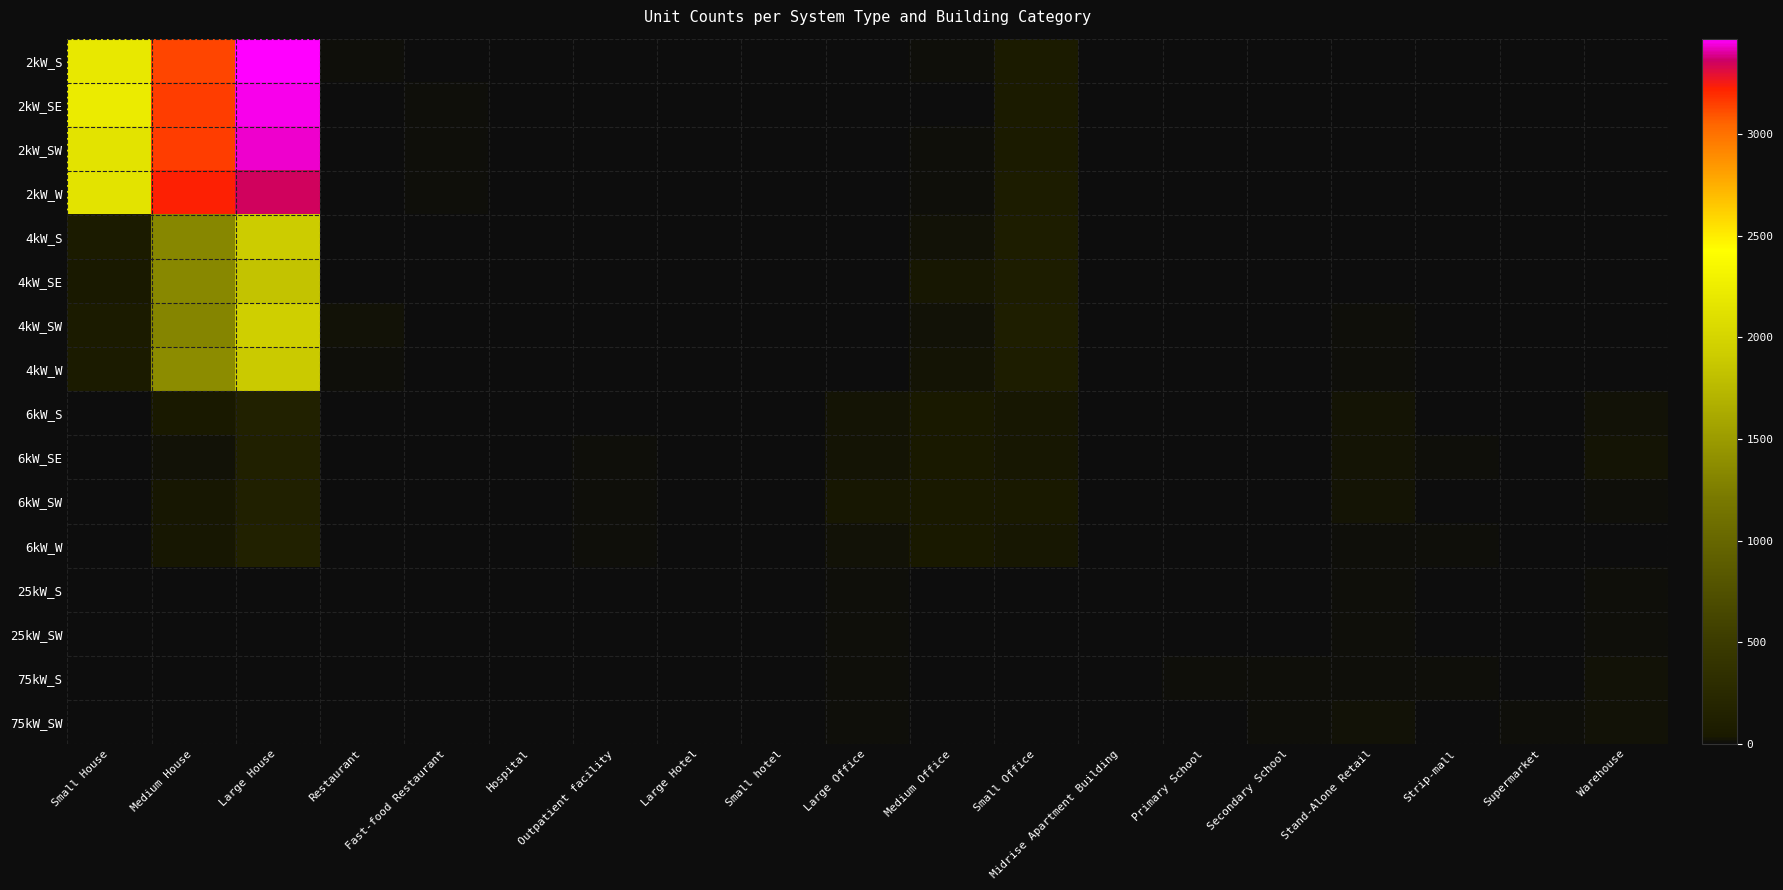

At which category does the chart reach its minimum across all series?

Hospital